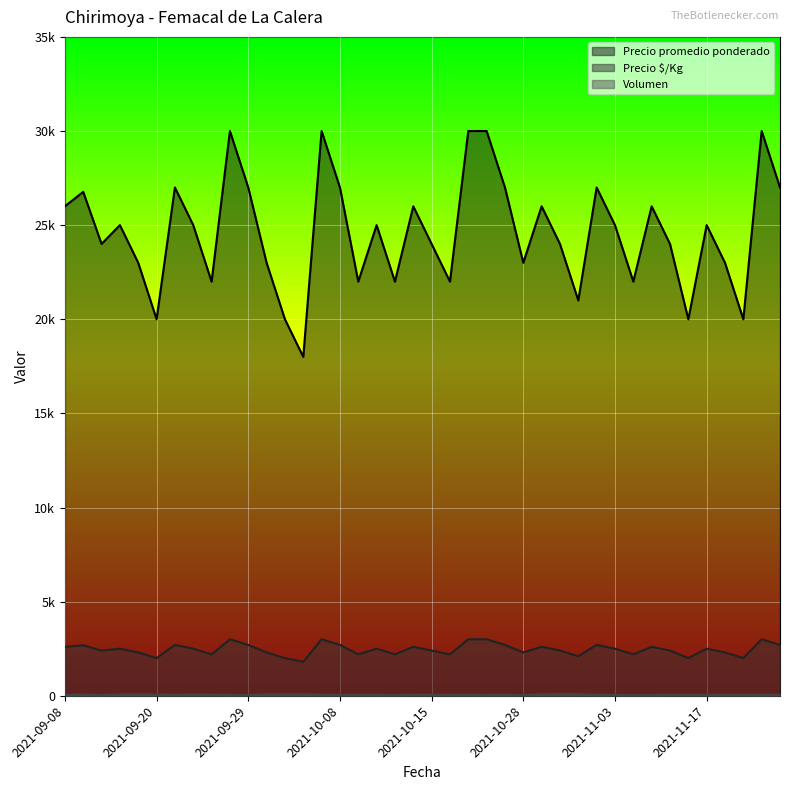

At which category does Precio $/Kg reach its first local peak?

2021-09-09